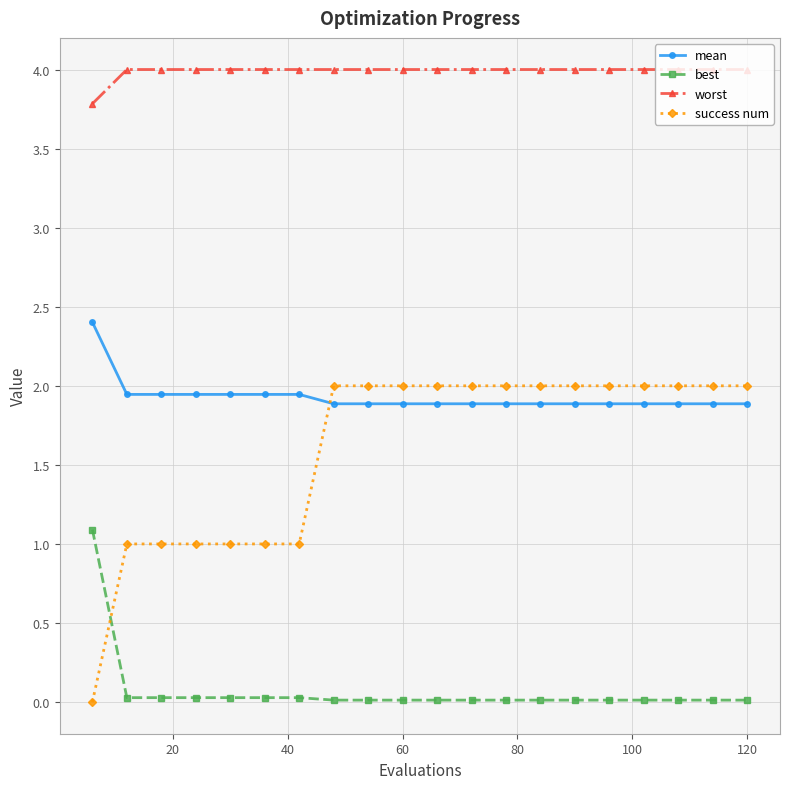

True or false: best and mean intersect in this chart.

False